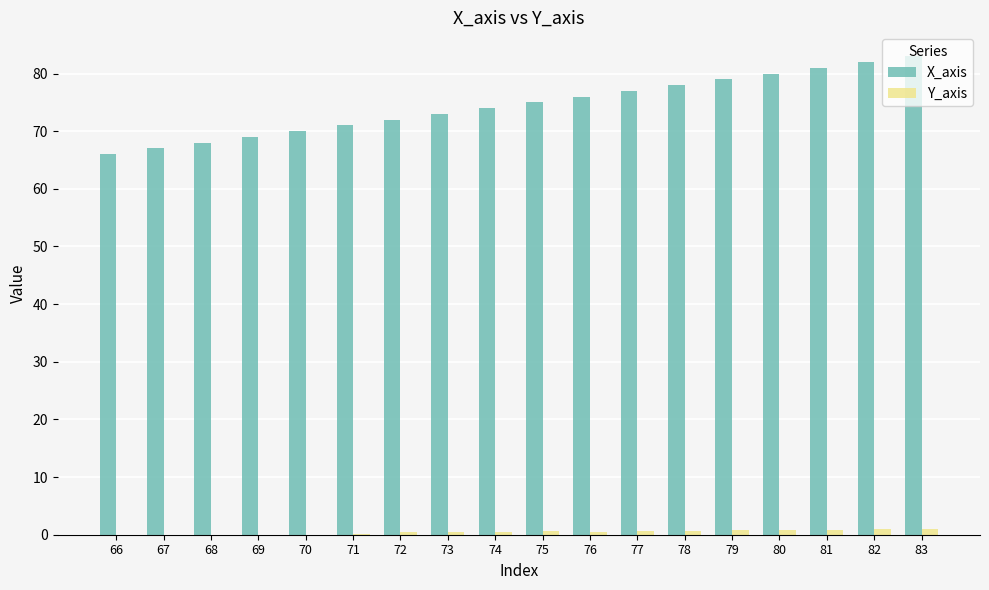

The value of Y_axis at 69 is 0.0. True or false?

True